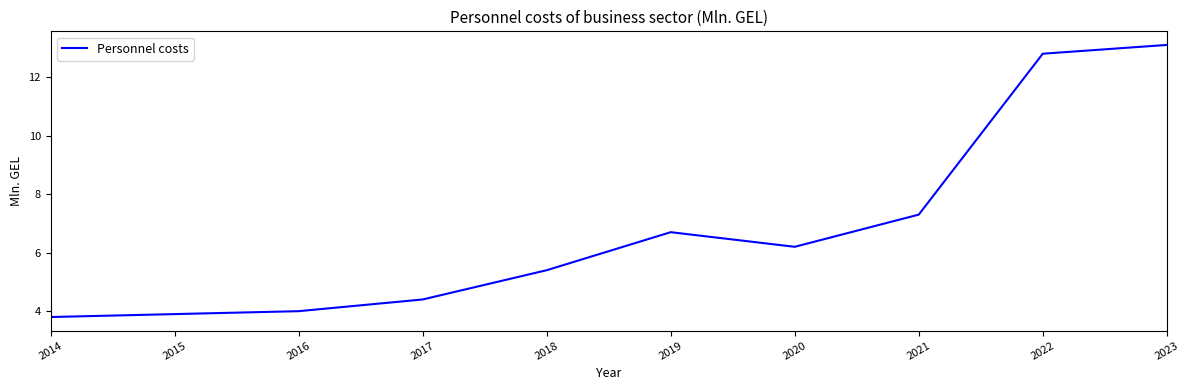

What is the ratio of the value at 2021 to the value at 2018?

1.4